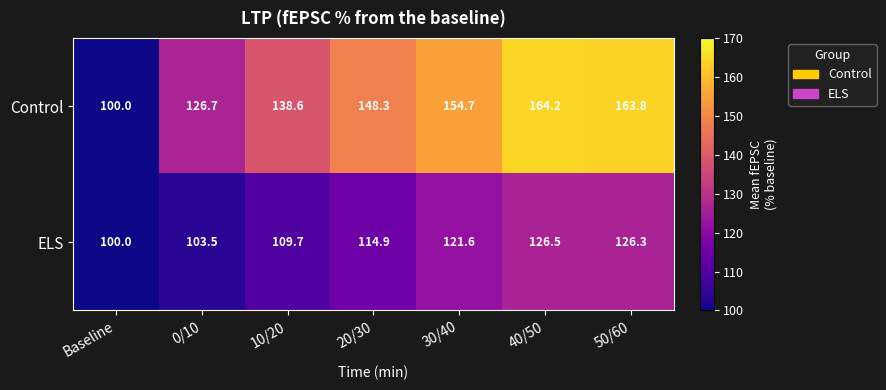

What is the sum of all Control values?

996.3